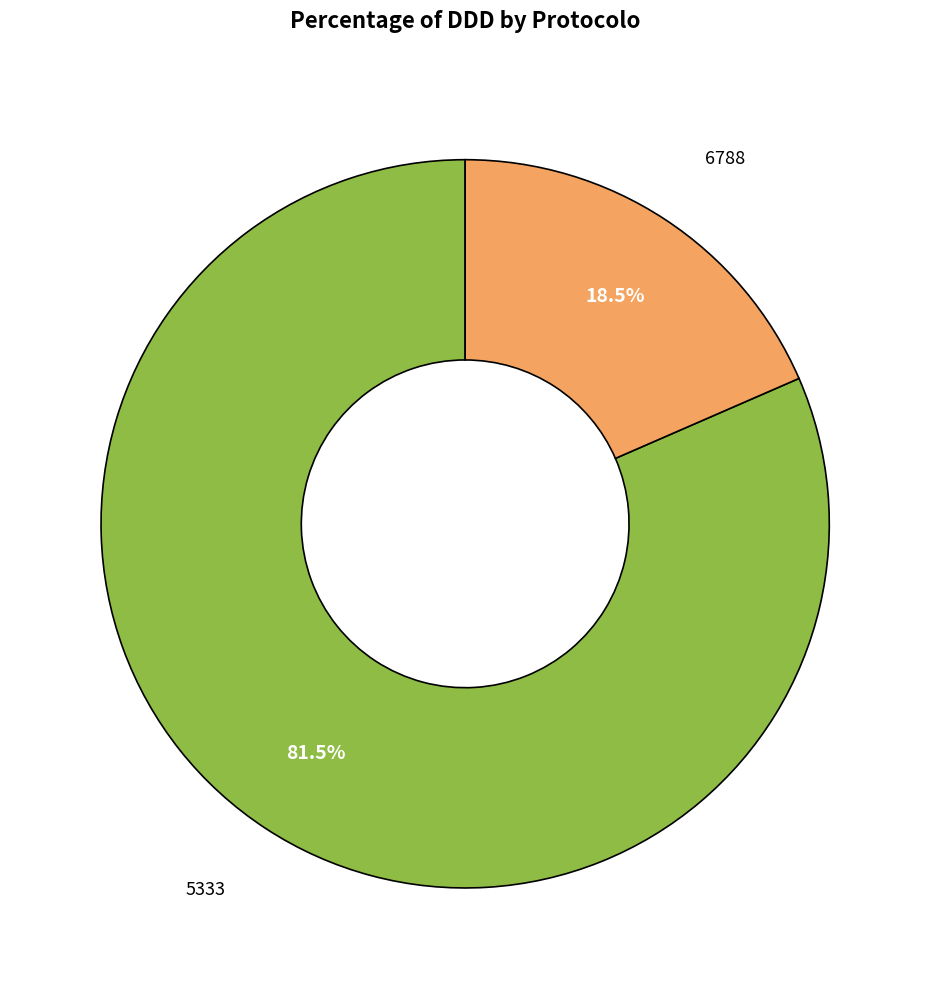

Does any single category account for the majority?

Yes